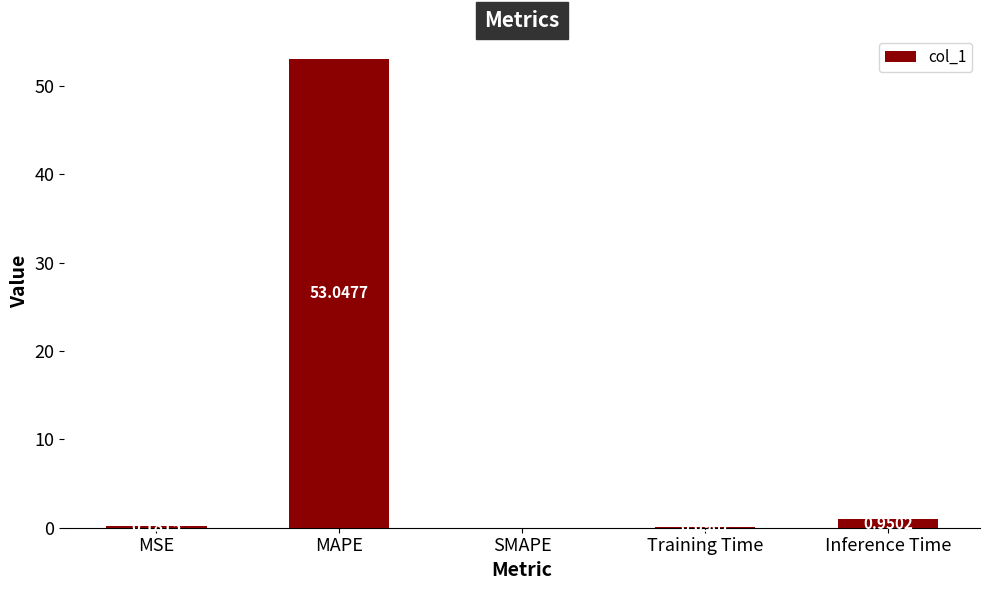

Where is the data nearest to the value 26?

Inference Time